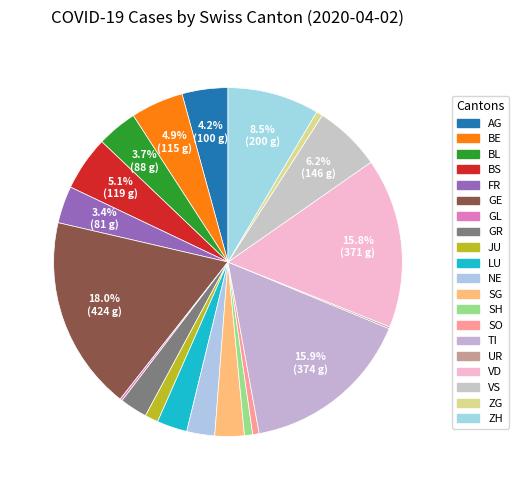

What is the change in value from LU to SG?

-2